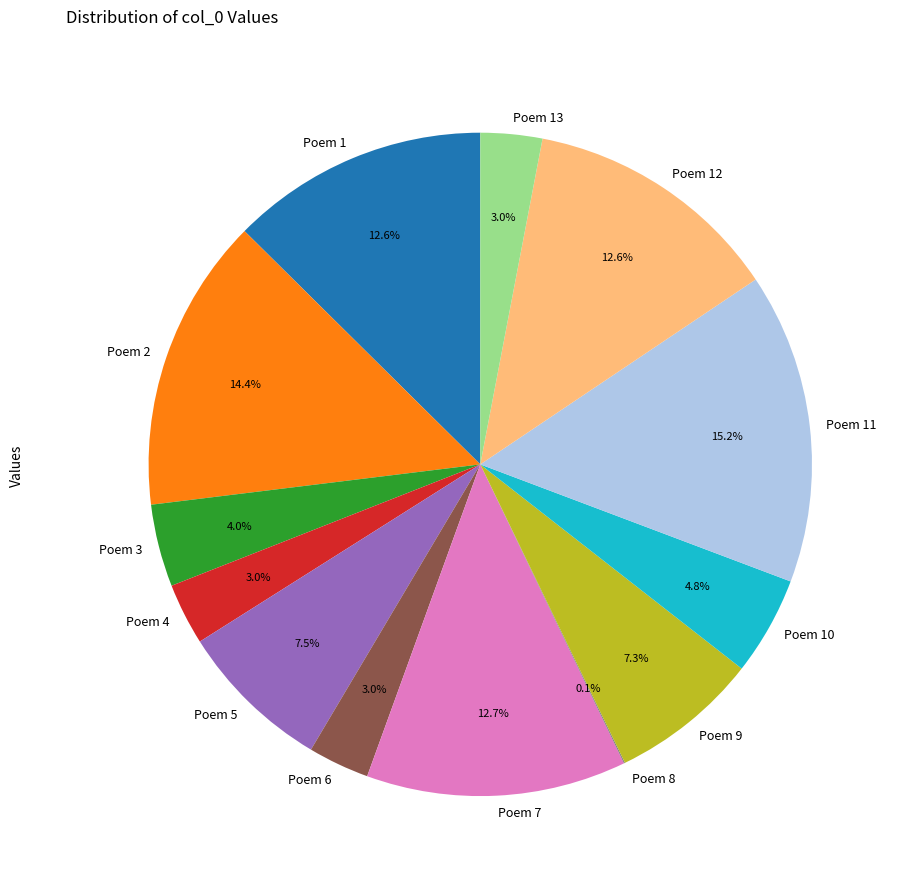

Is the sum of Poem 4 and Poem 7 greater than half?

No